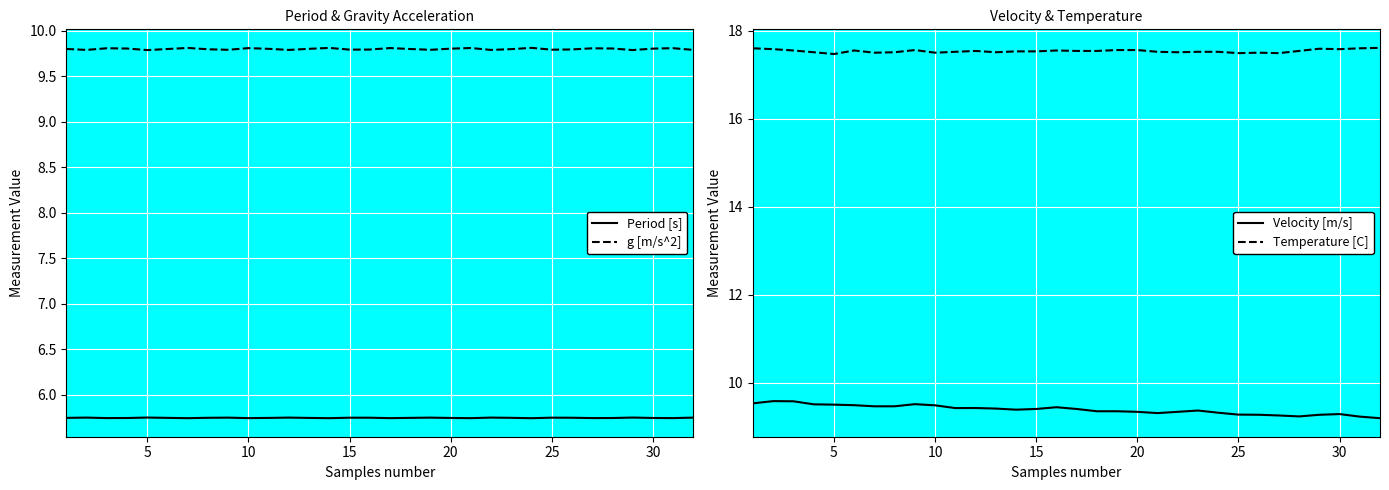

What is the smallest value displayed?

5.7